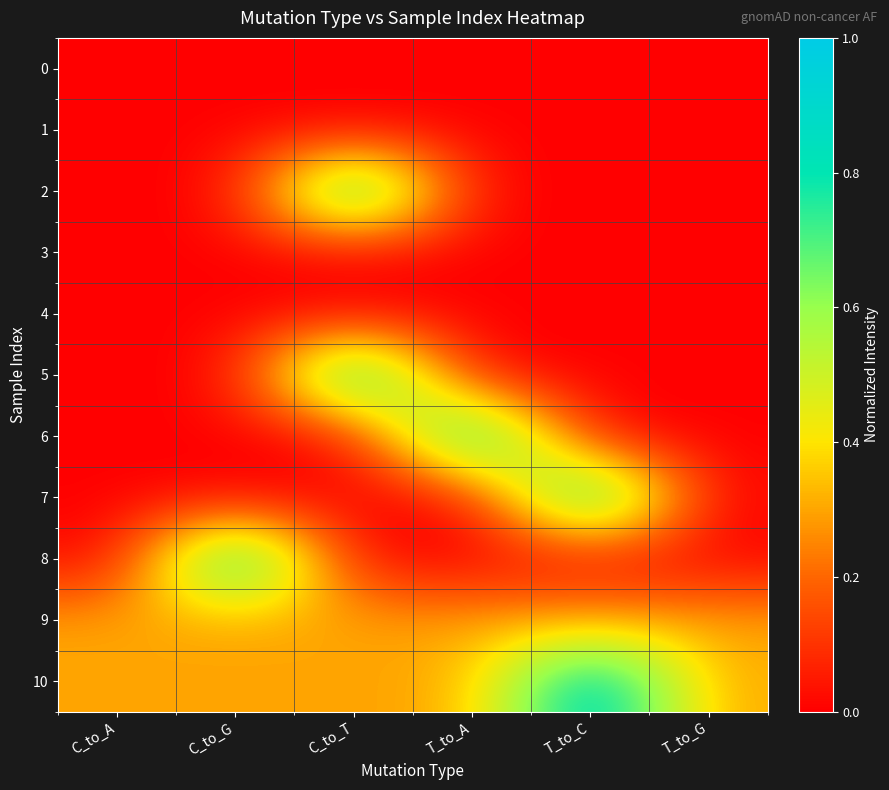

Rank the series by their maximum value, from lowest to highest.

0, 1, 3, 4, 9, 2, 5, 6, 7, 8, 10